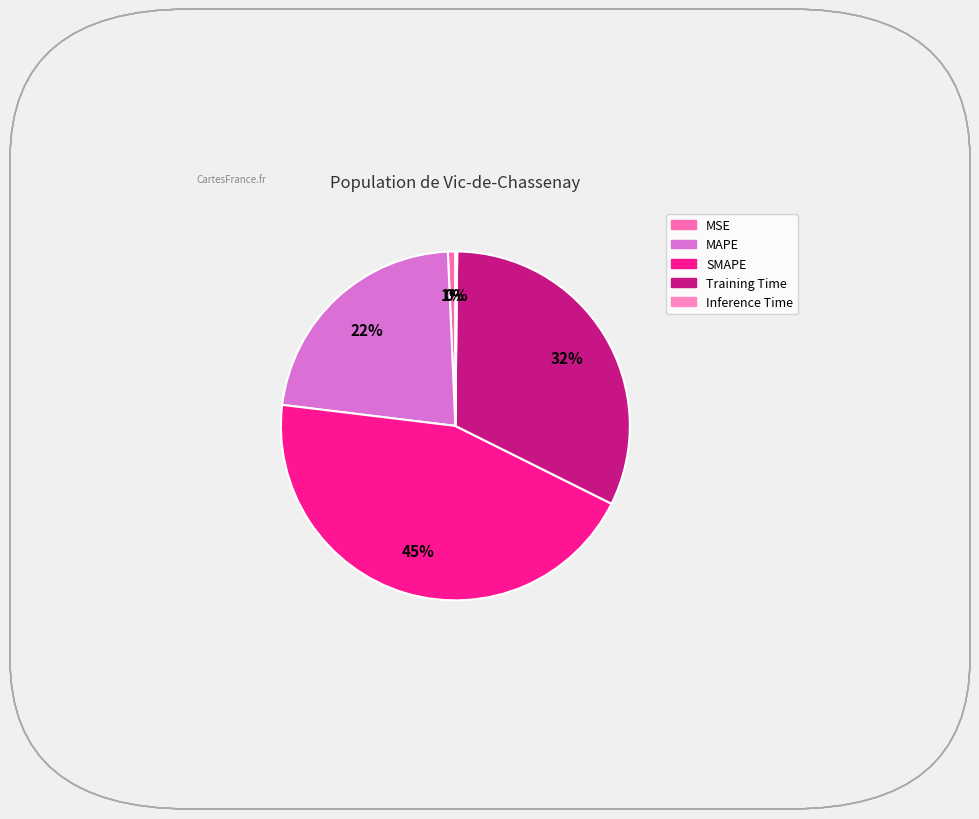

What percentage do Training Time and Inference Time together represent?

32.4%